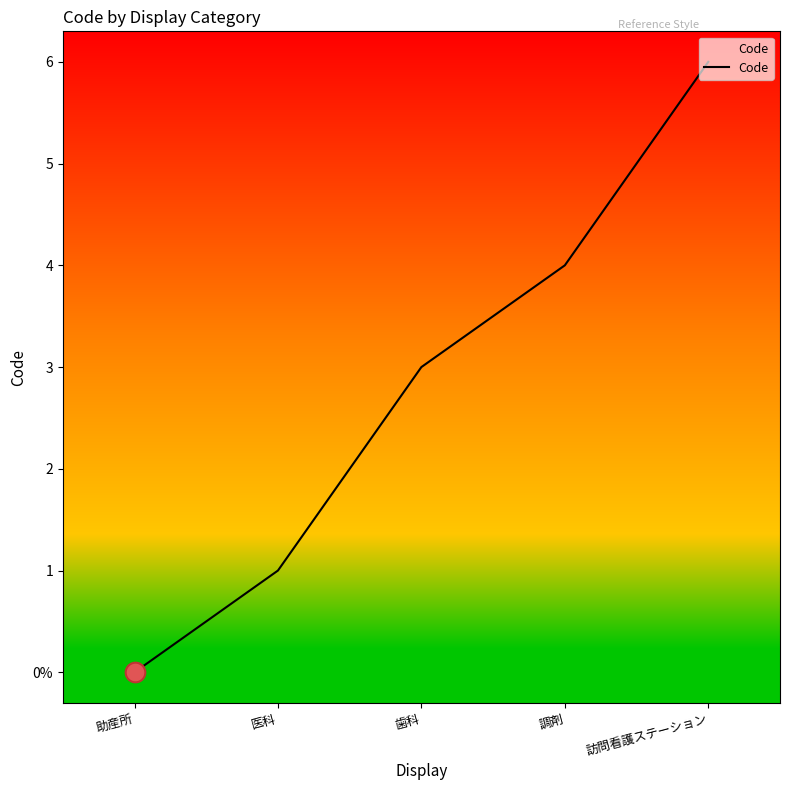

Between 助産所 and 歯科, which is larger?

歯科